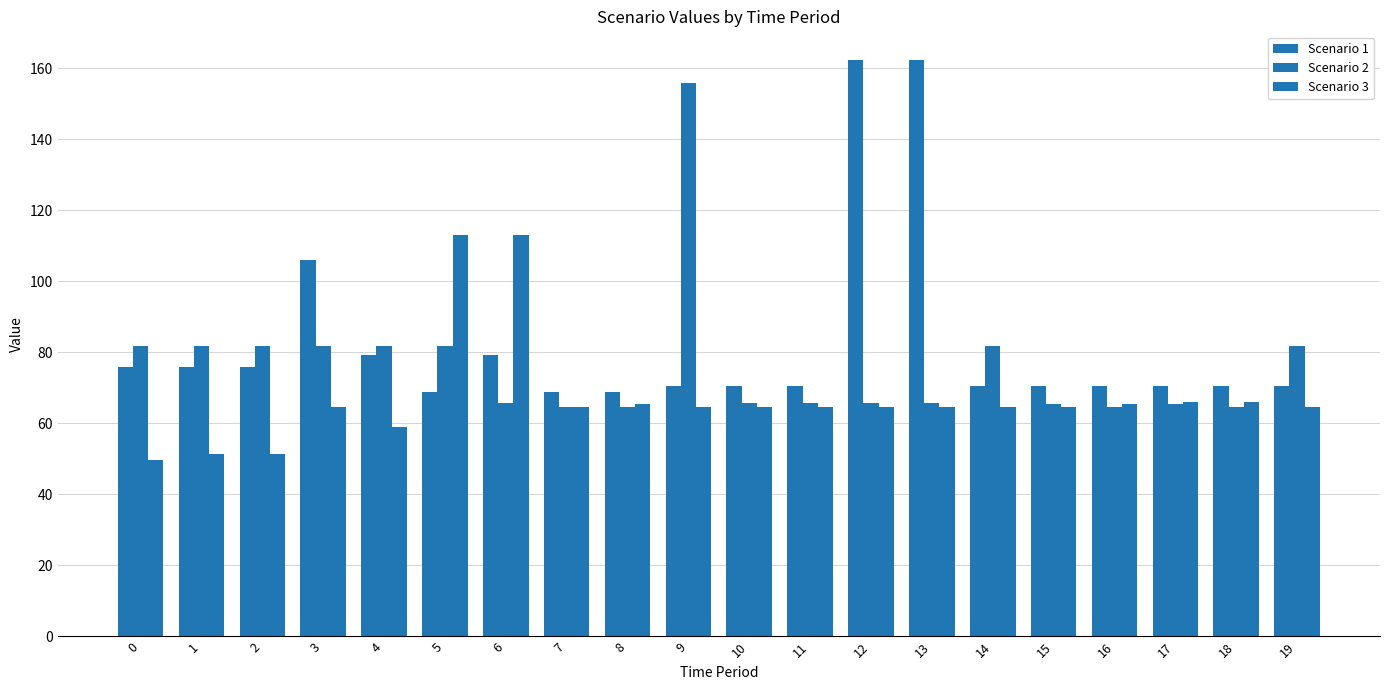

How many data points in Scenario 1 are less than 70?

3